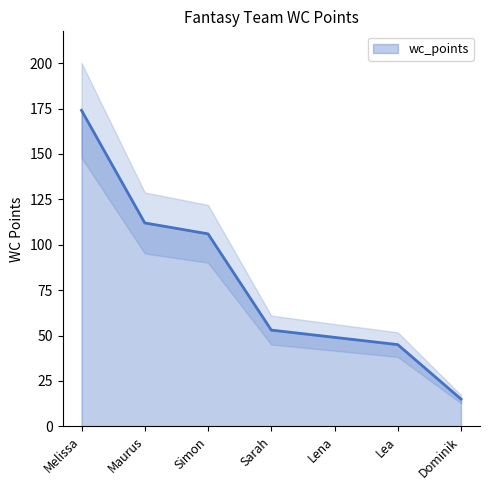

How many series are shown in this chart?

1